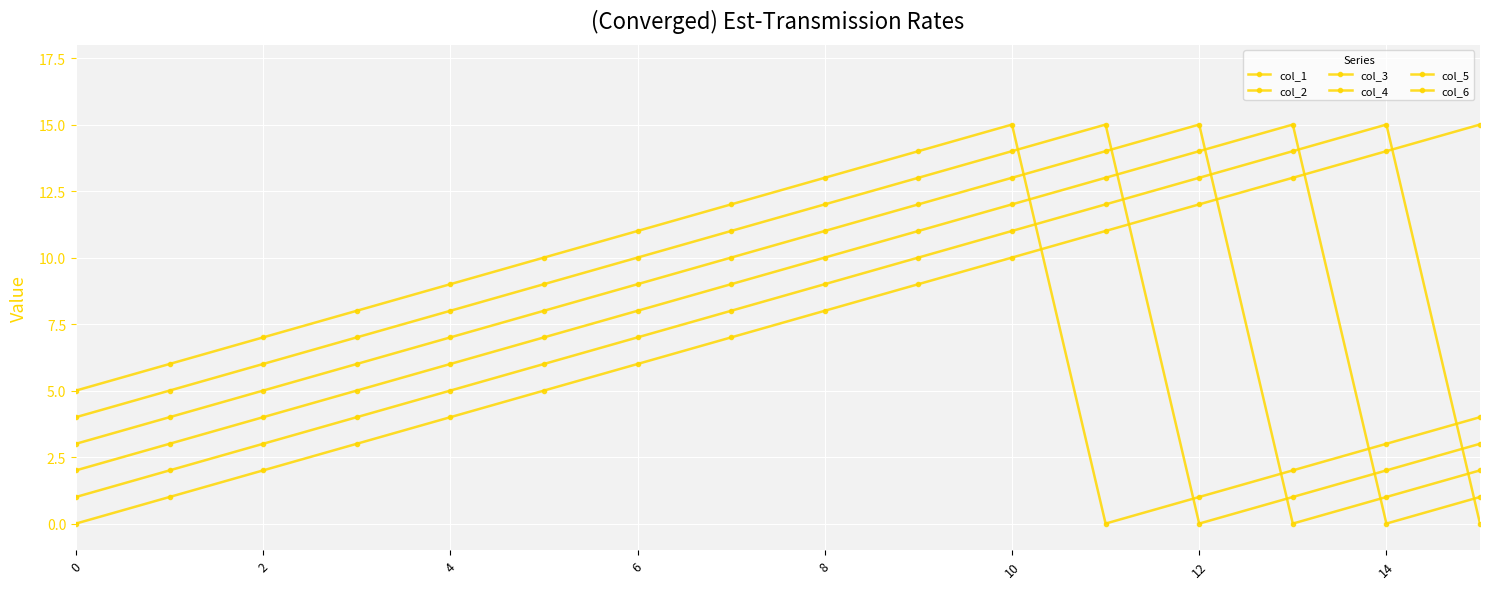

Count the number of data series in this chart.

6